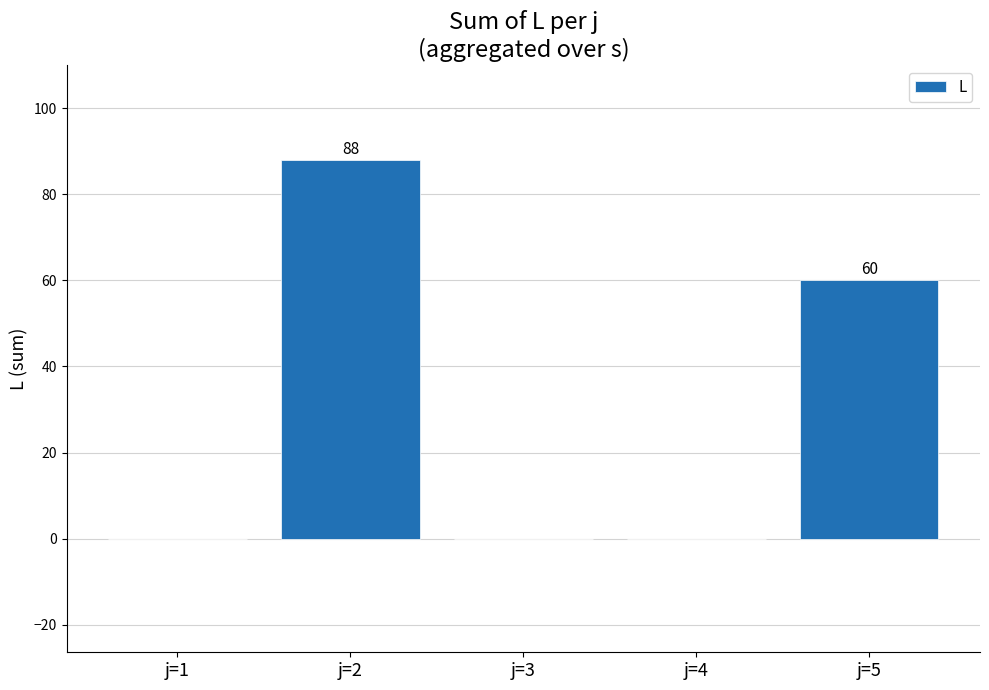

Where is the data nearest to the value 44?

j=5